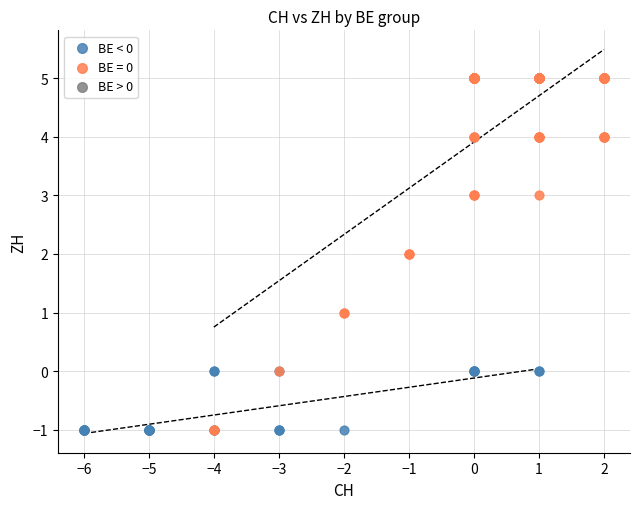

Which series has the widest spread of Y values?

BE = 0